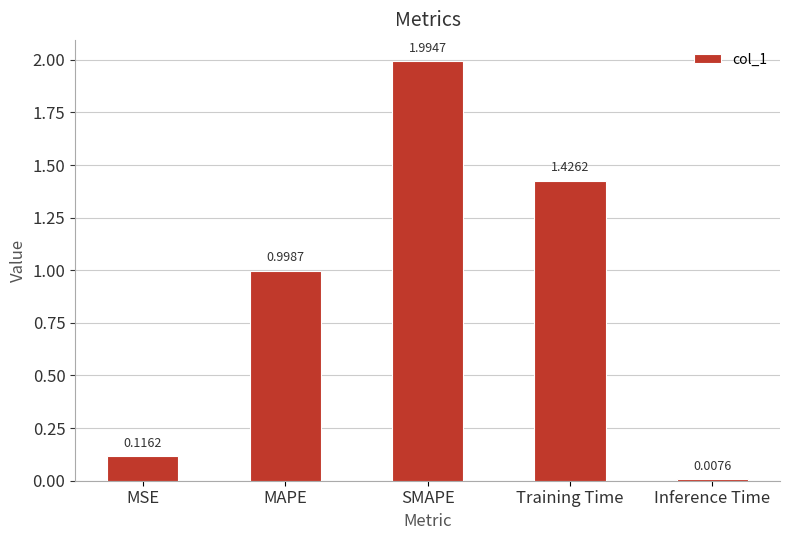

Rank the categories by value from highest to lowest.

SMAPE, Training Time, MAPE, MSE, Inference Time